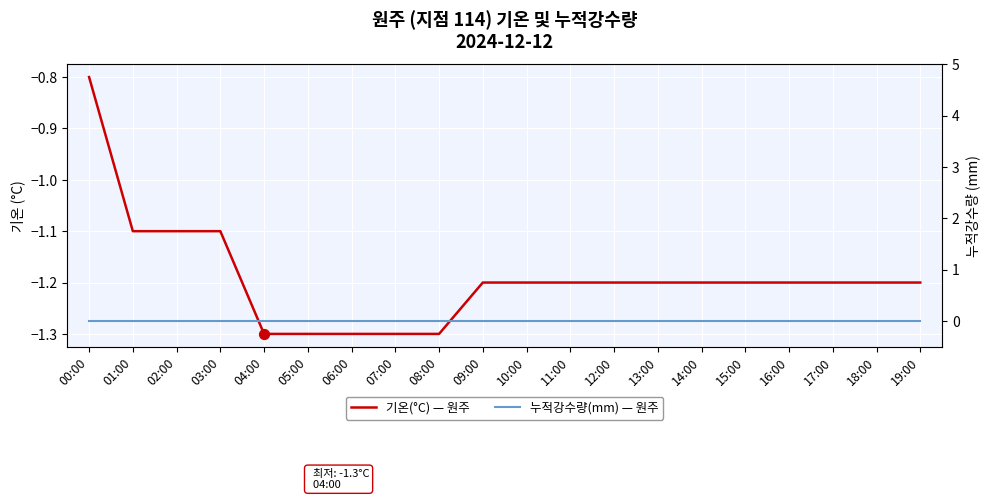

At which category is the sum across all series the highest?

00:00